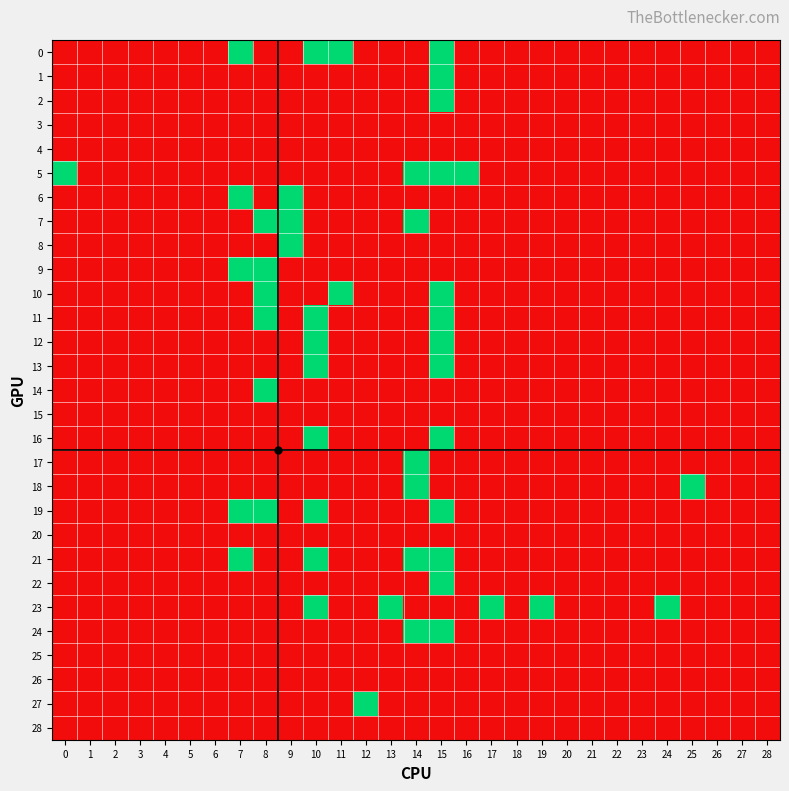

At how many categories does at least one series exceed 0?

15